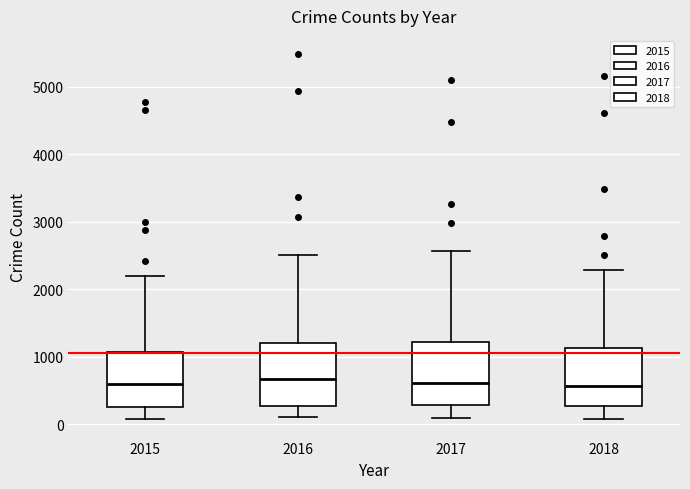

Where is the upper edge of the box at x = 2017 on the y-axis? The values are not printed on the chart, so give them approximately, as read against the axis.

1200